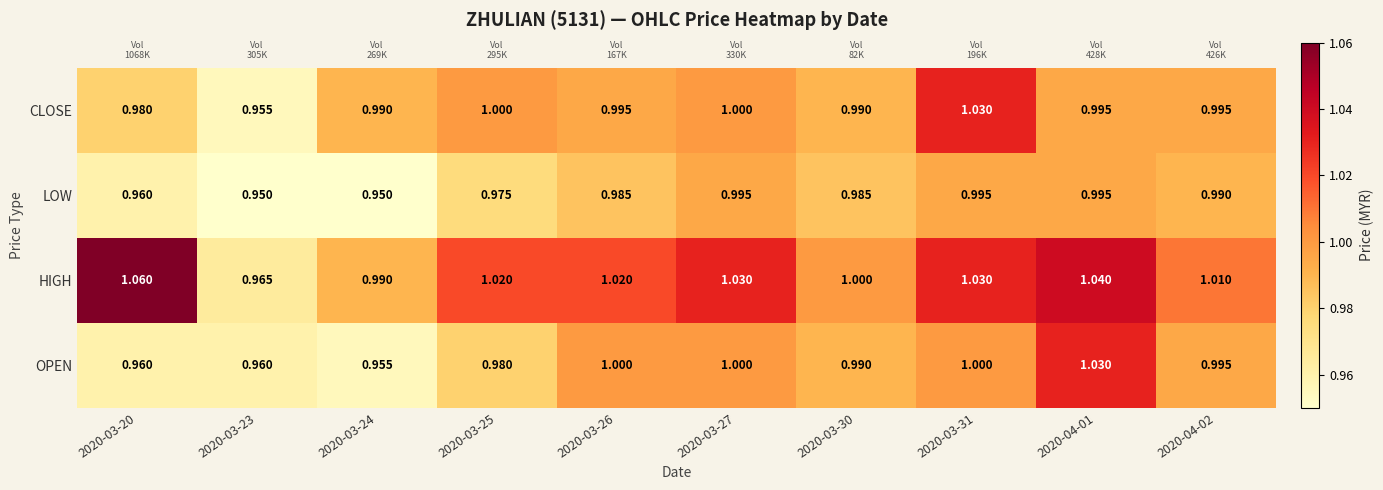

Is the value of HIGH at 2020-04-02 greater than the value of LOW at 2020-04-01?

Yes